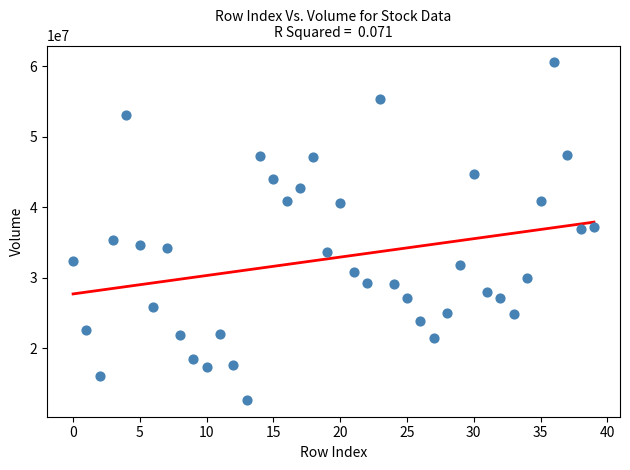

What is the range of Y values (max minus min)?

47852143